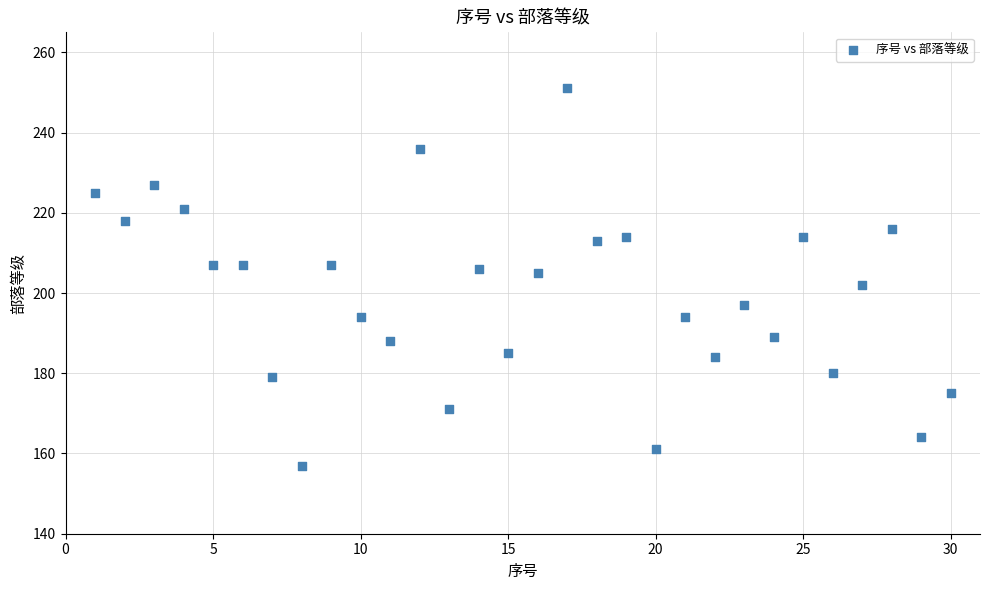

What is the range of Y values (max minus min)?

94